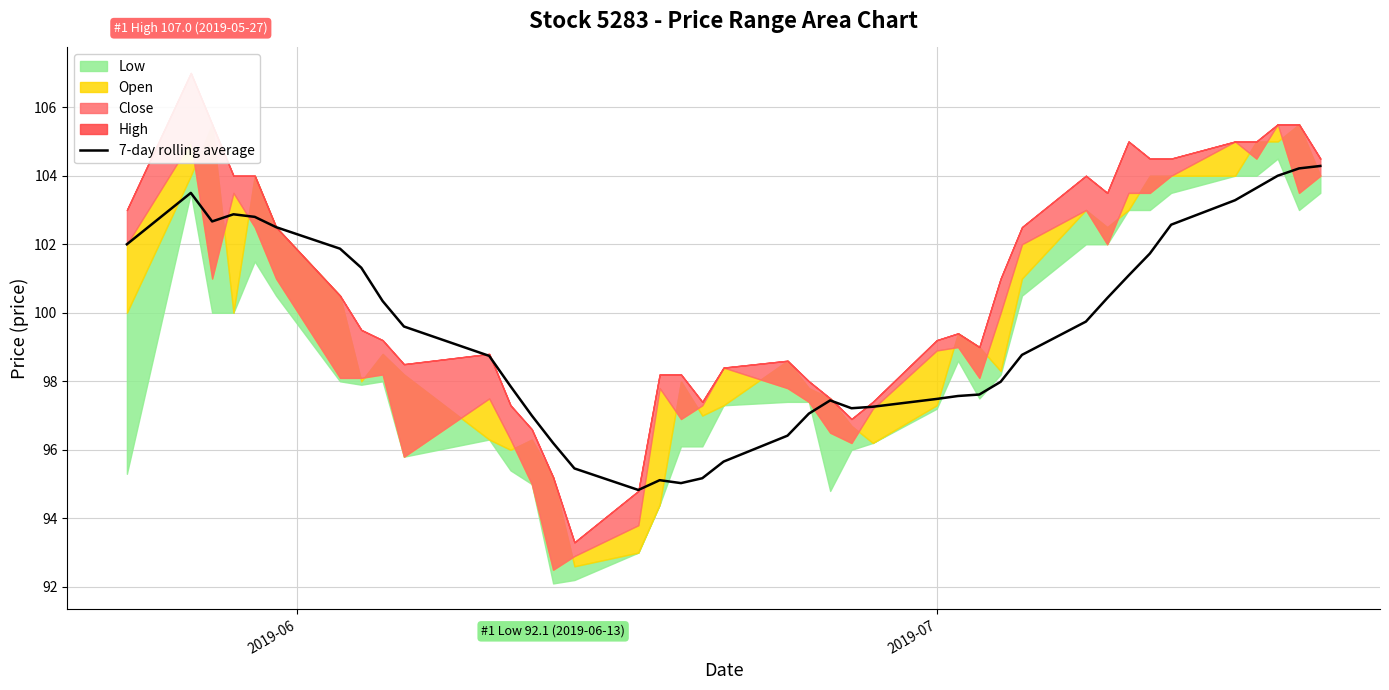

What is the minimum value for 7-day rolling average?

94.8